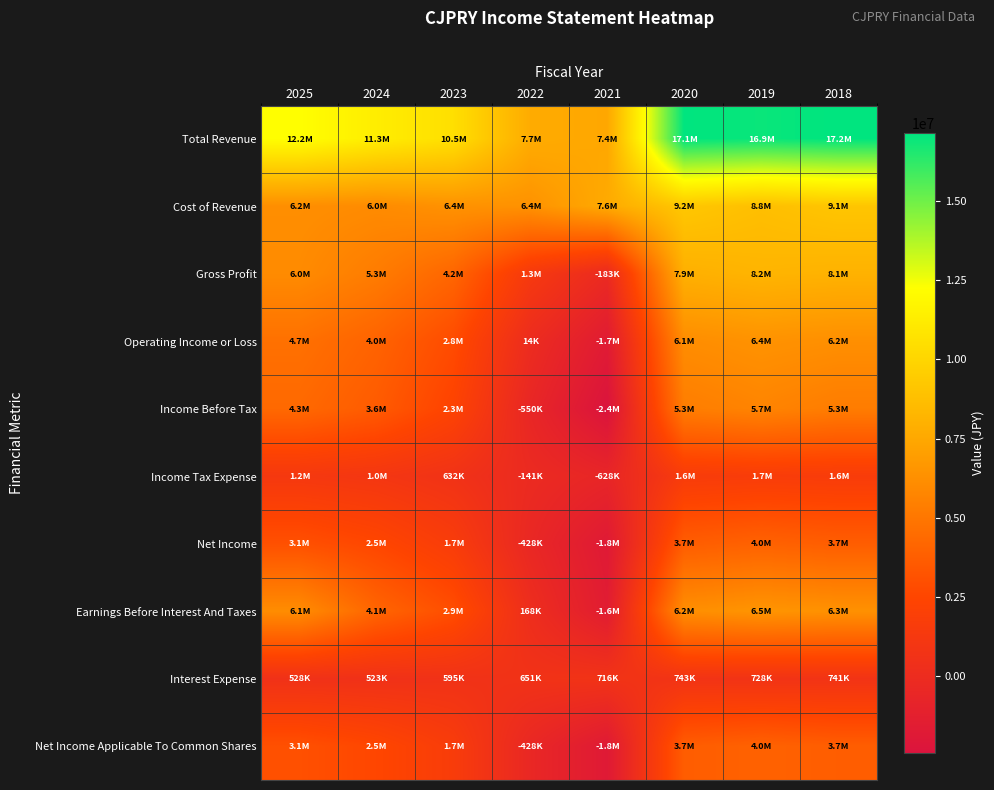

What is the total value across all series at 2022?

14688100